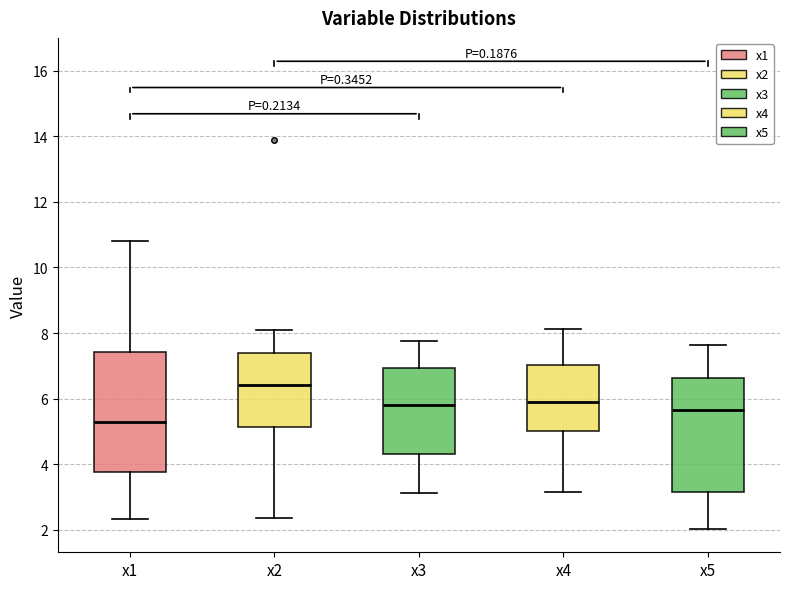

Where does the upper whisker of the box for x5 end on the y-axis? The values are not printed on the chart, so give them approximately, as read against the axis.

7.6